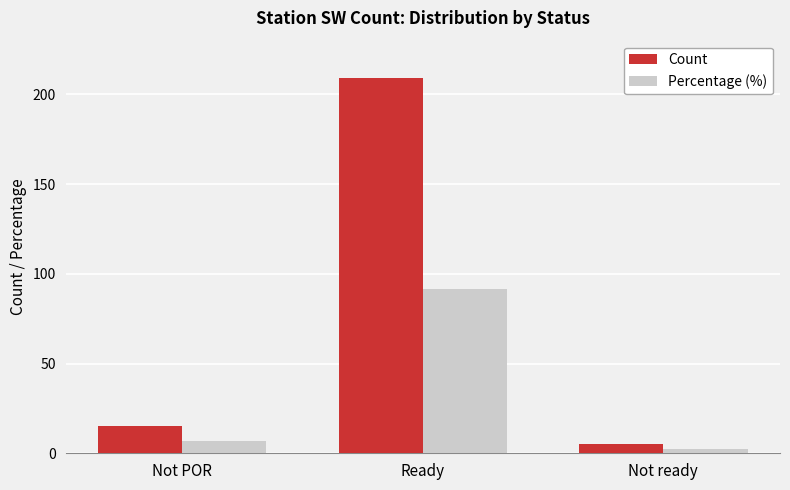

What is the sum of the Count values at Ready and Not ready?

214.0